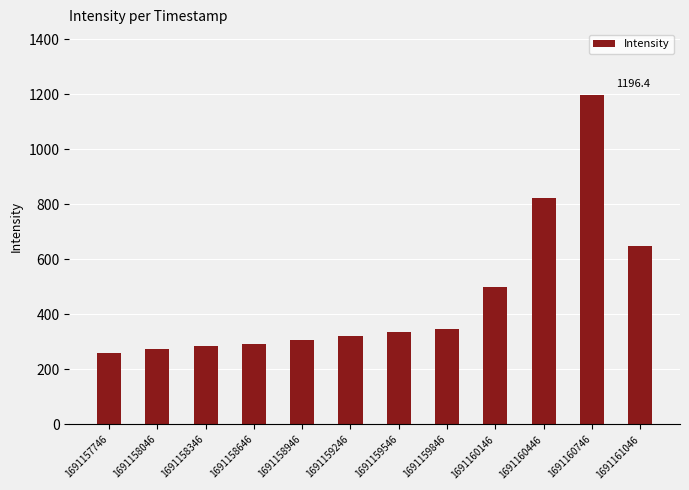

Count the number of categories in the chart.

12